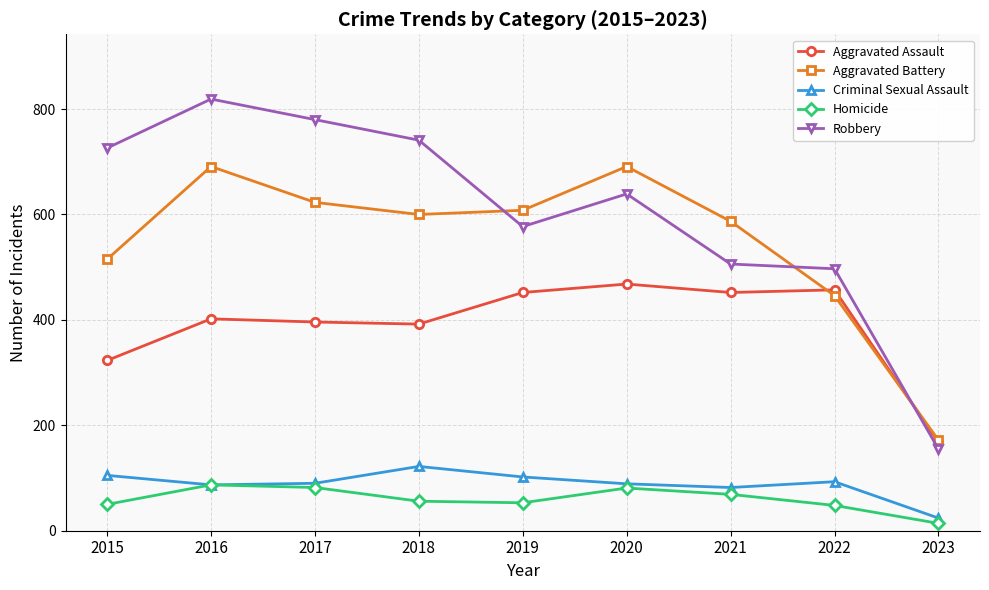

True or false: Robbery and Criminal Sexual Assault cross at least once.

False